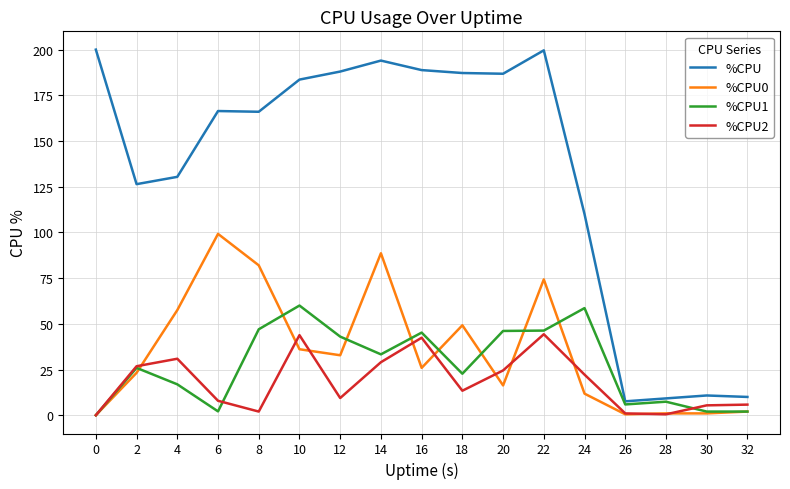

True or false: %CPU and %CPU2 intersect in this chart.

False